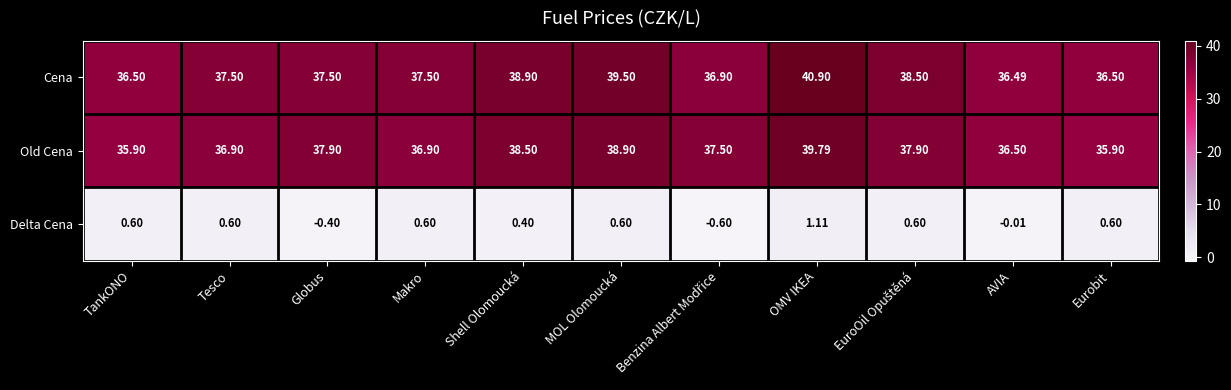

Count the number of categories in the chart.

11